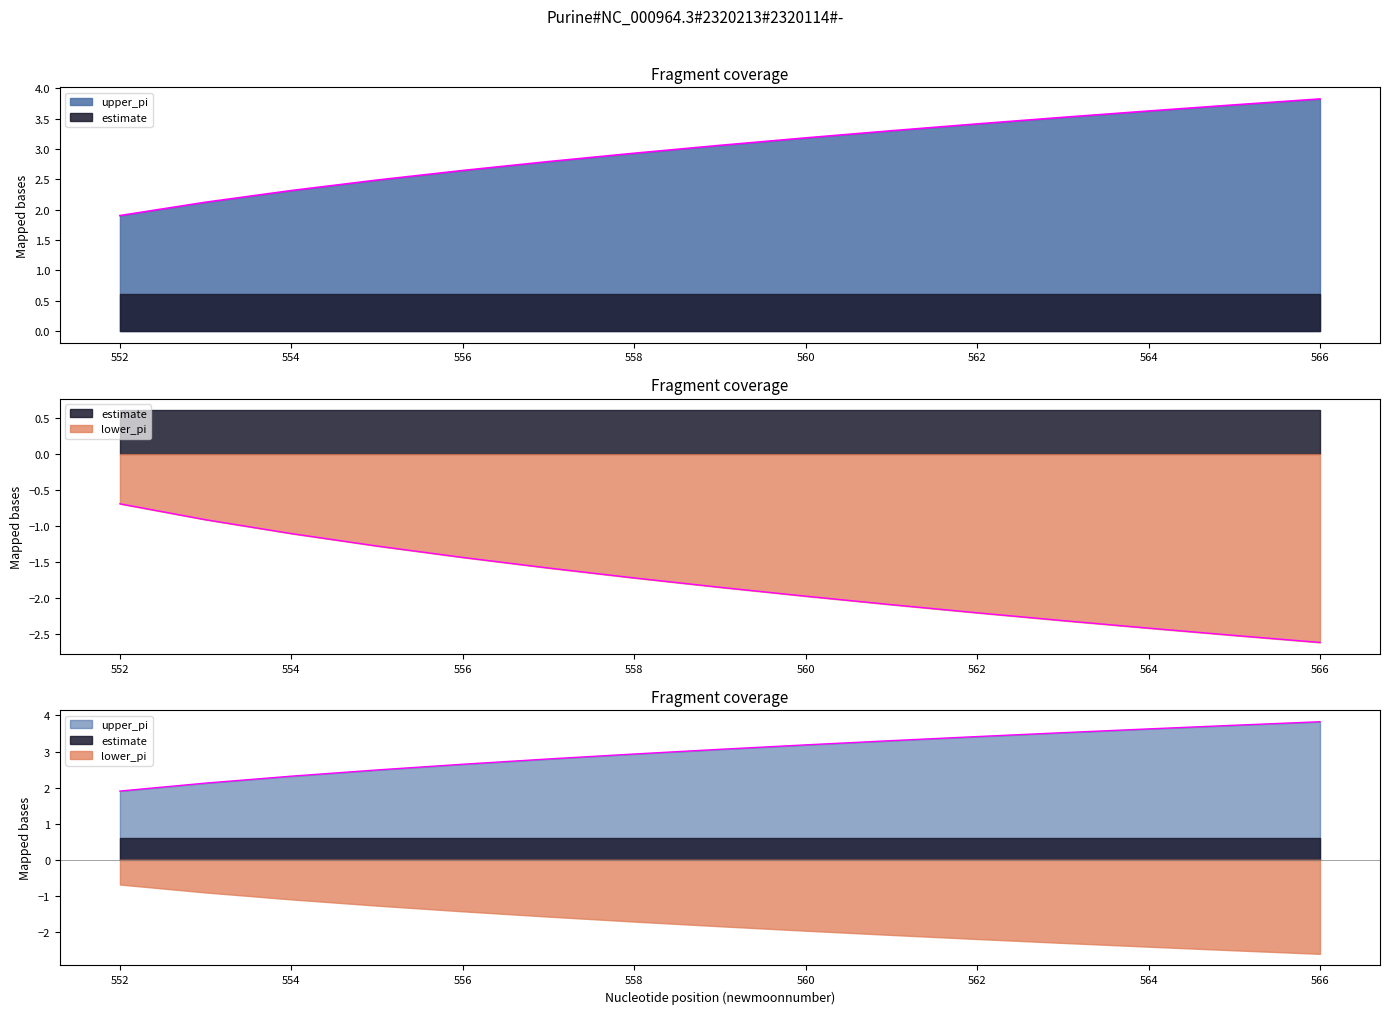

What is the highest value of the lower_pi series?

-0.7